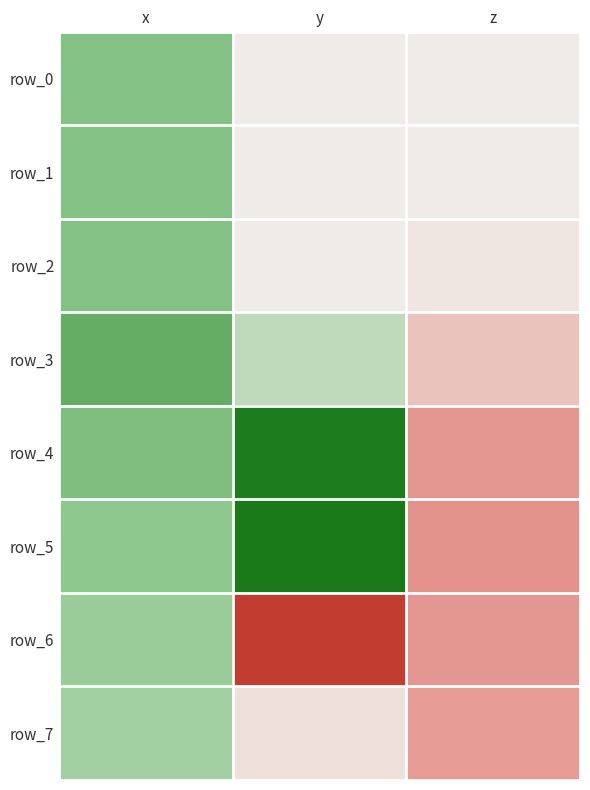

What is the minimum value for row_1?

-1.1